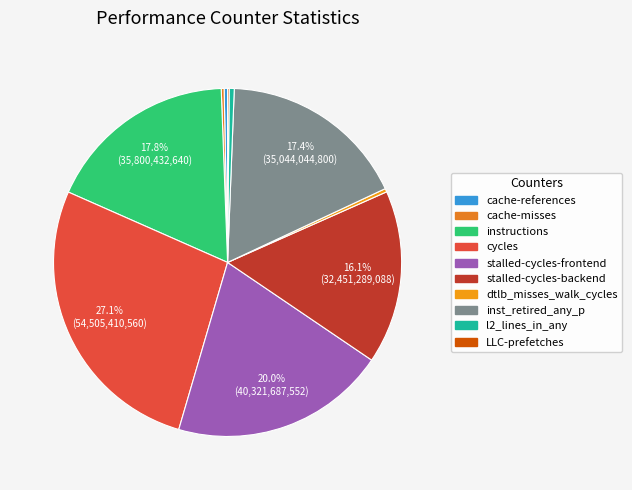

True or false: LLC-prefetches accounts for 10% of the total.

False